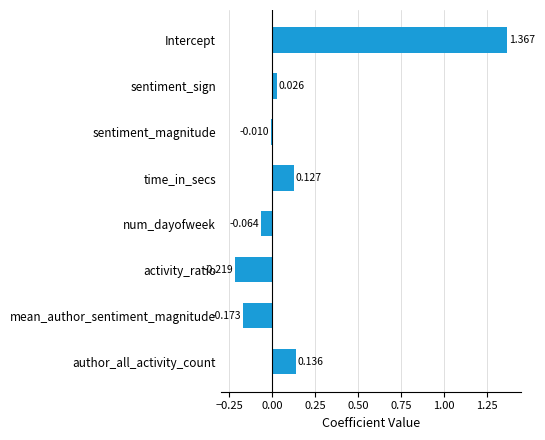

How many values are below zero?

4